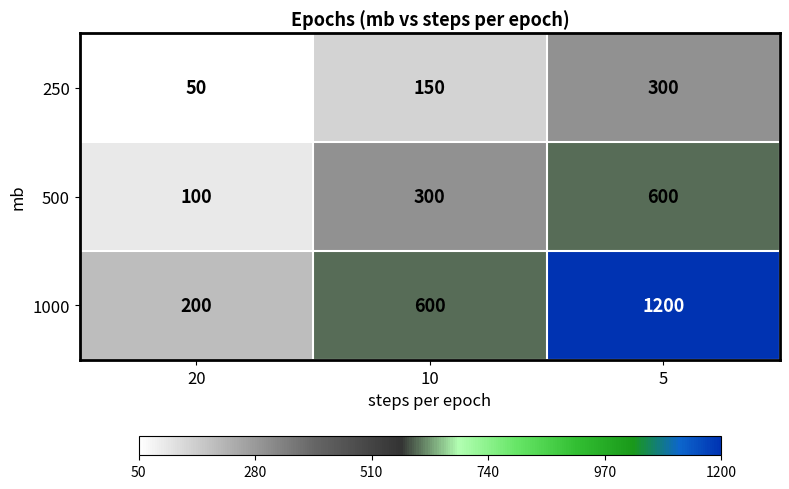

Which category has the lowest value in the 500 series?

20